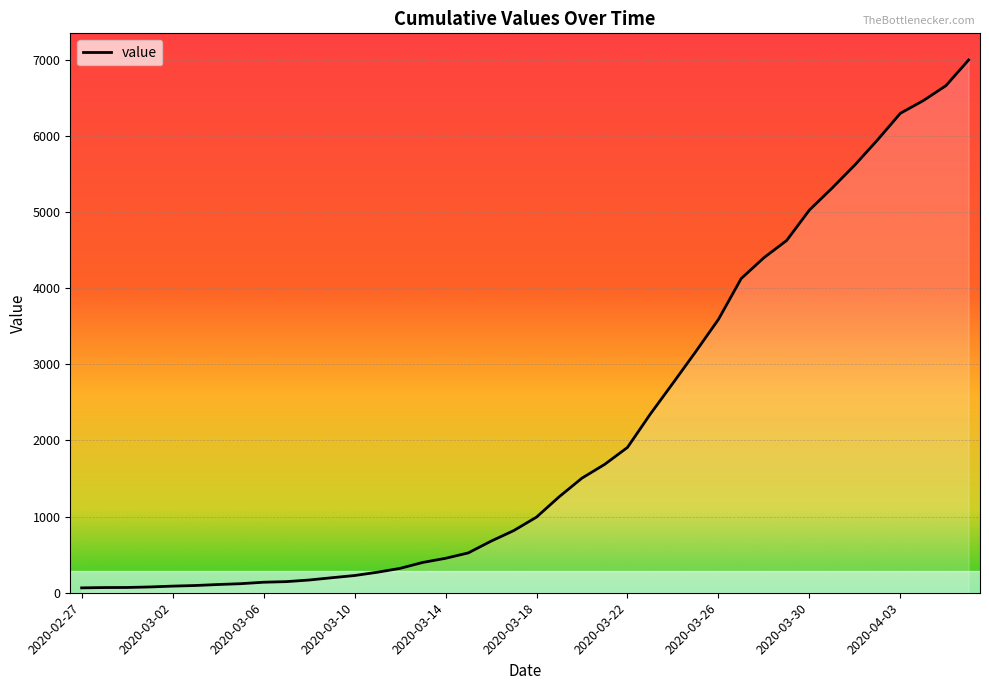

What is the difference between the maximum and minimum values?

6931